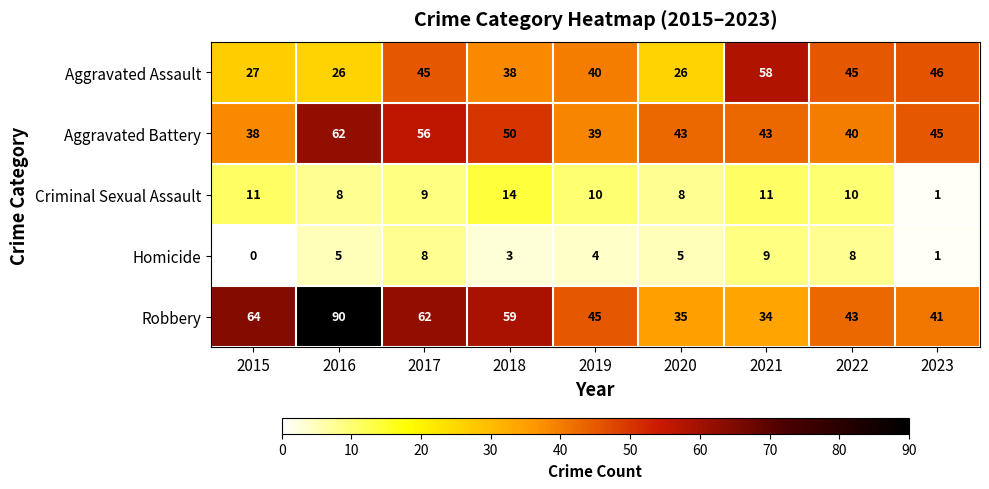

Count the number of categories in the chart.

9